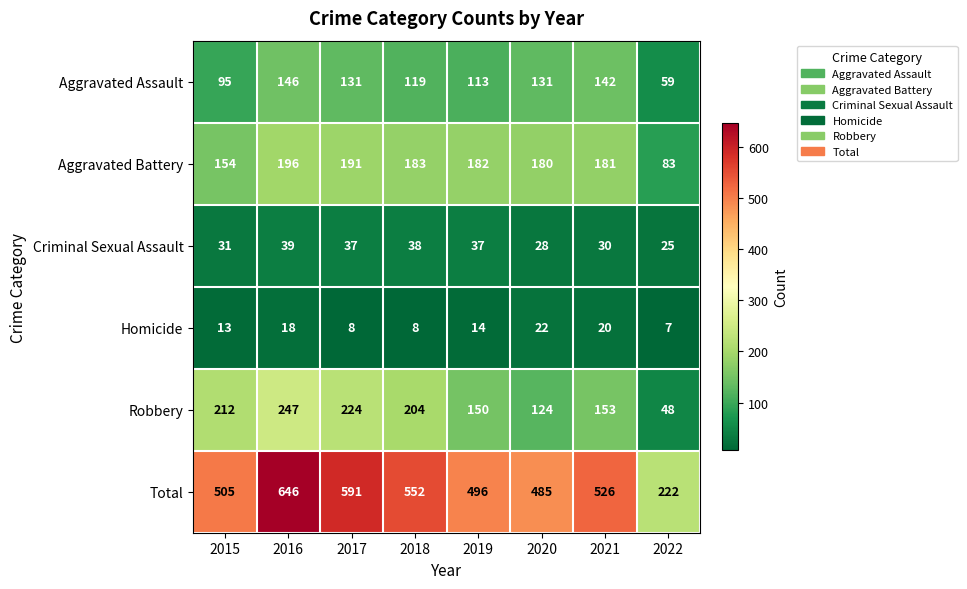

What is the approximate value of Total at 2017, to the nearest 5?

590